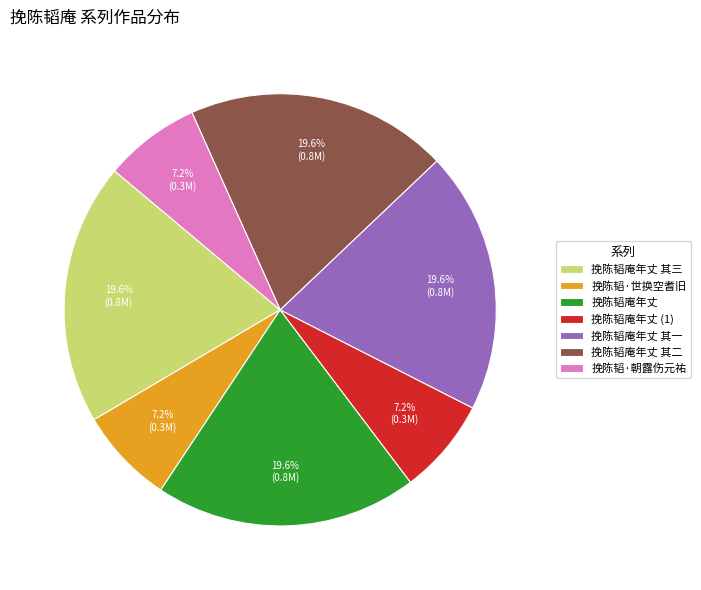

Does 挽陈韬庵年丈 其一 represent more than half of the total?

No